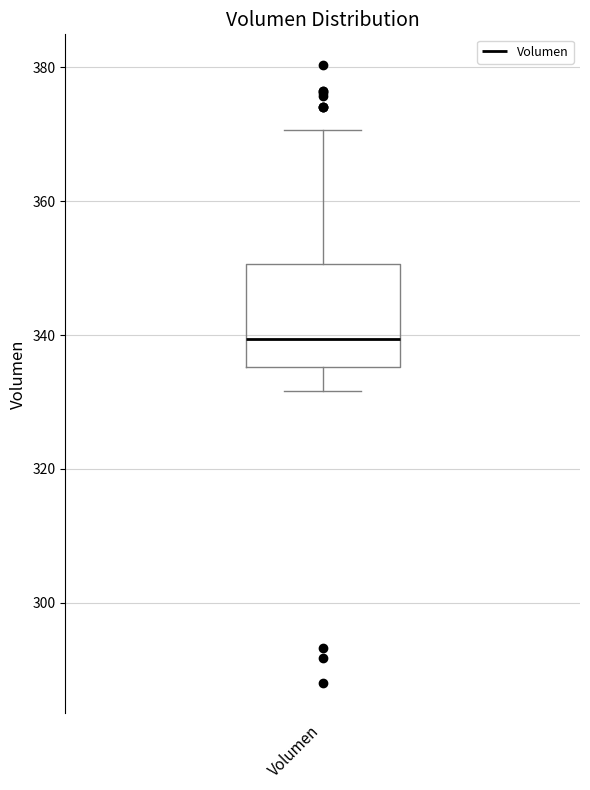

Read this box plot against the y-axis: the position of the median line, the range covered by the box, and the ends of both whiskers. The values are not printed on the chart, so give them approximately, as read against the axis.

median 340, box 336 to 350, whiskers 332 to 370